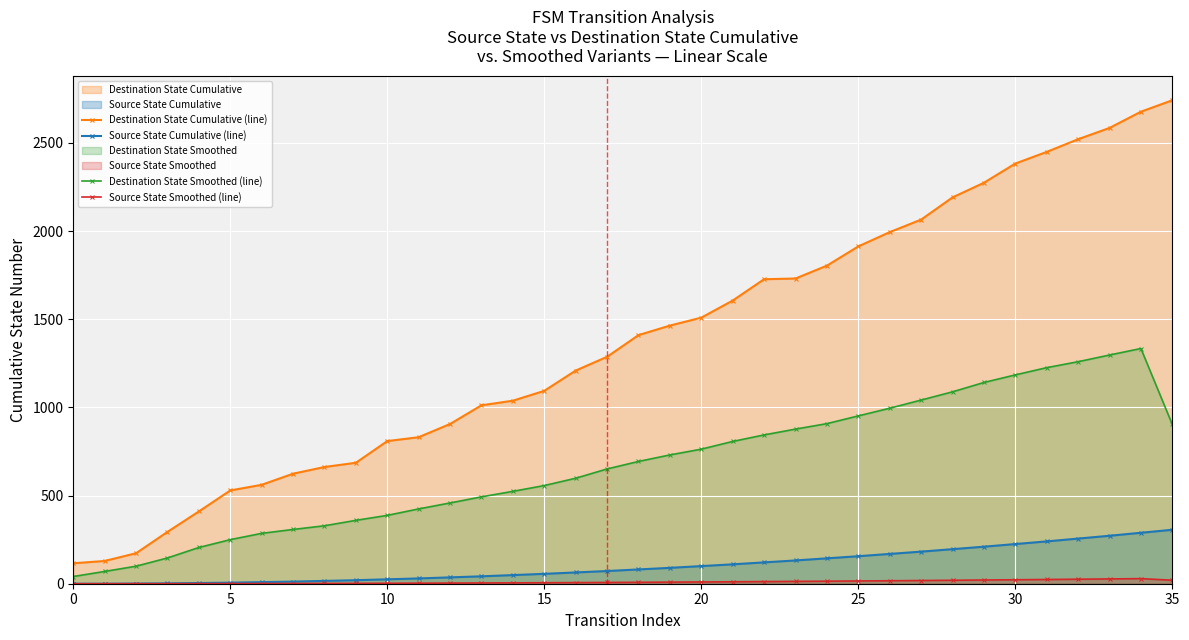

True or false: Destination State Cumulative (line) and Destination State Smoothed (line) cross at least once.

False